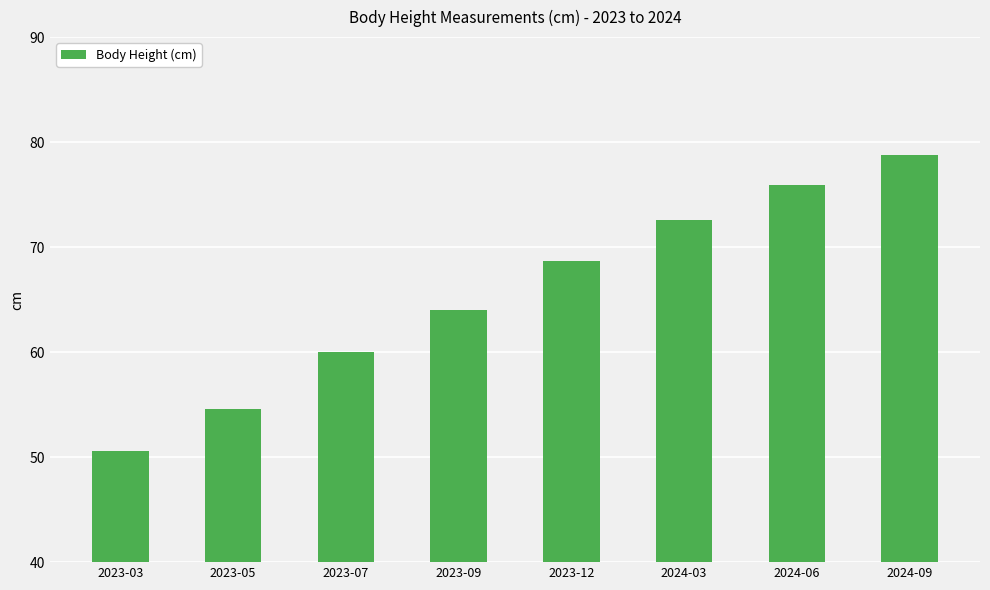

Where is the data nearest to the value 64?

2023-09